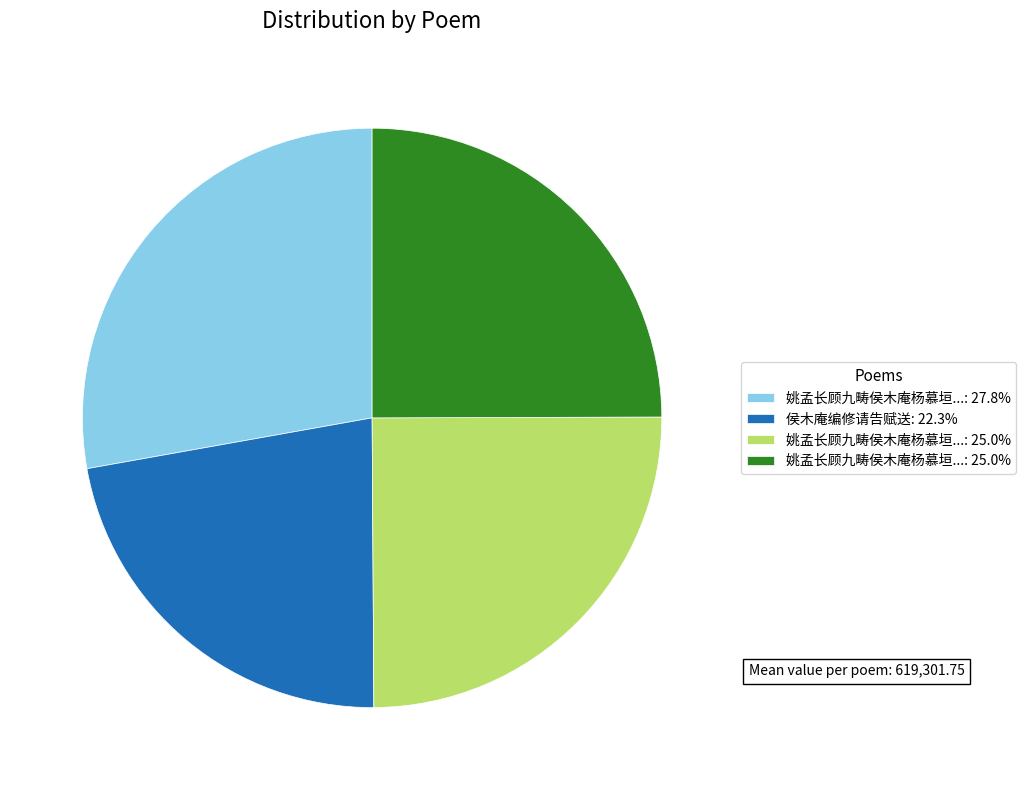

Count the number of slices in the pie.

4